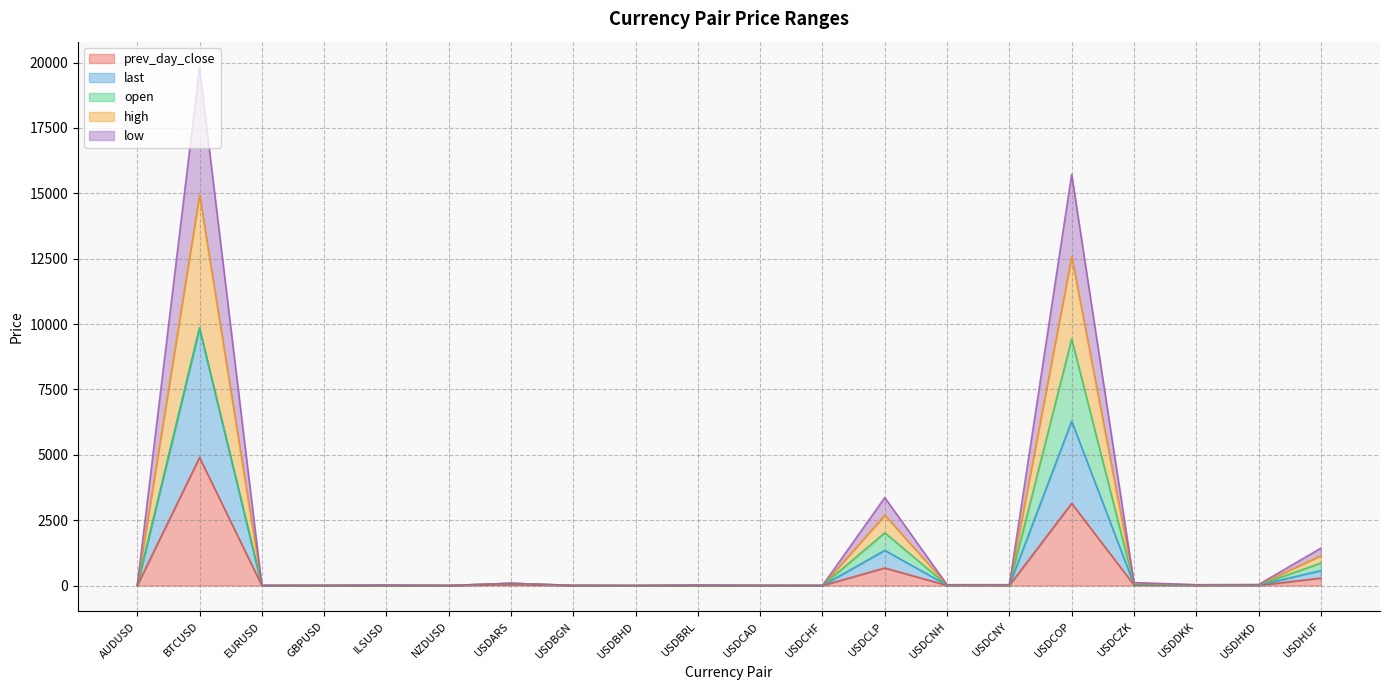

At how many categories does at least one series exceed 17268?

1